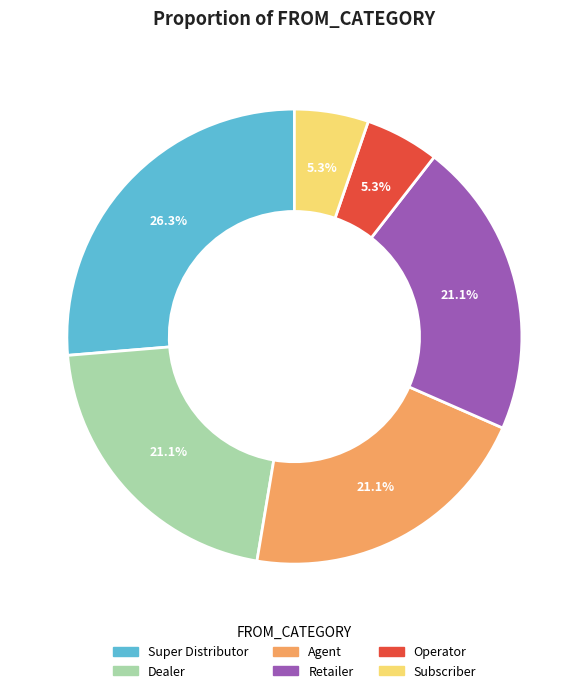

The Dealer slice represents 27% of the pie. True or false?

False